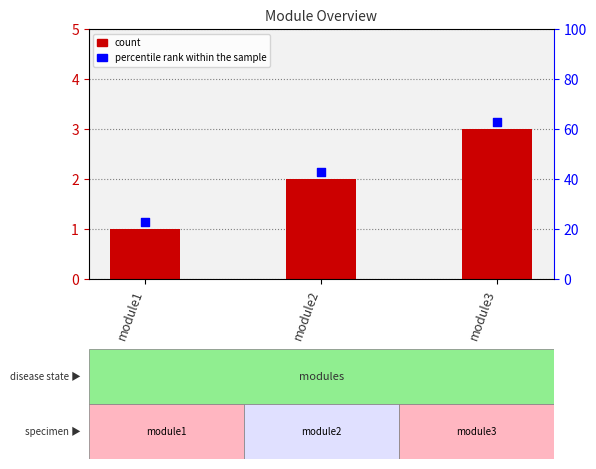

At how many categories does at least one series exceed 2?

2